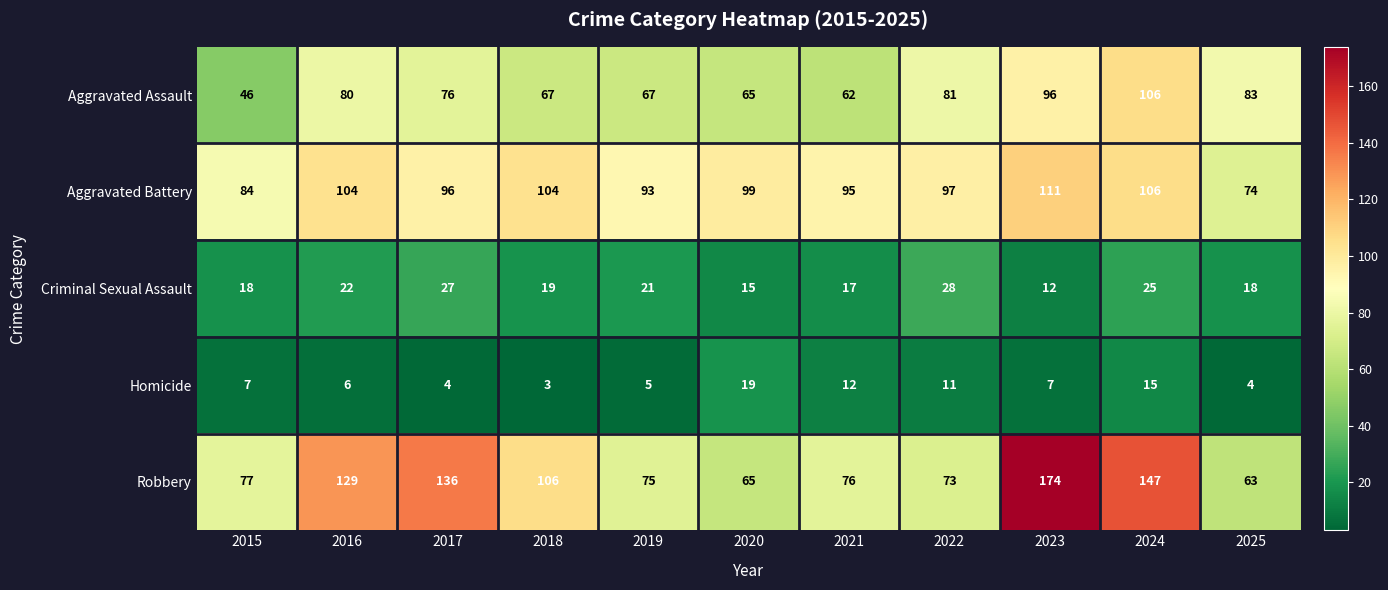

At which label does Criminal Sexual Assault first exceed 19?

2016